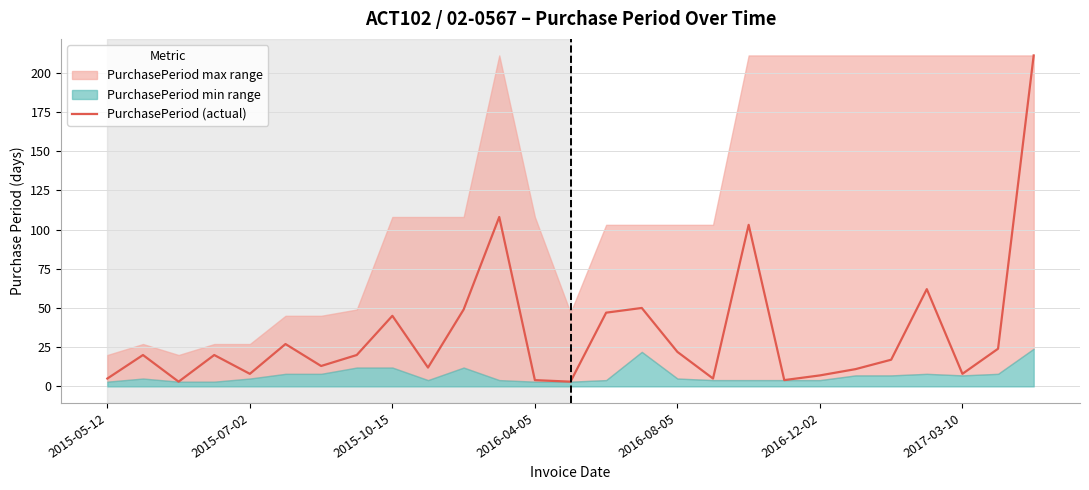

How many lines are shown in the chart?

1